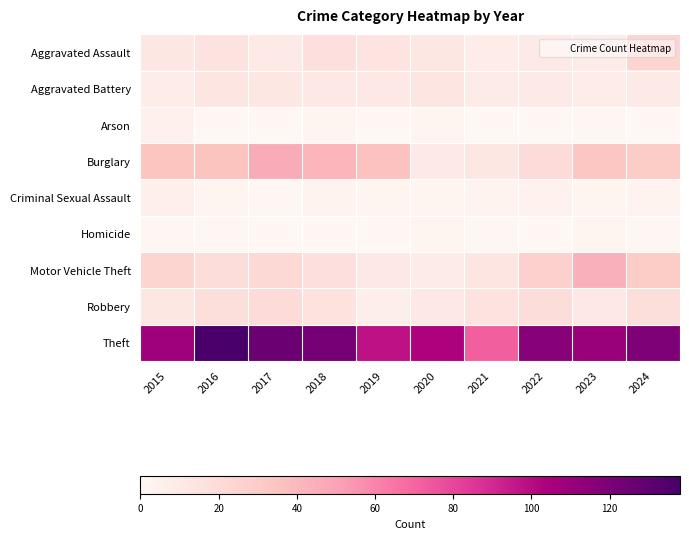

Count the number of categories in the chart.

10